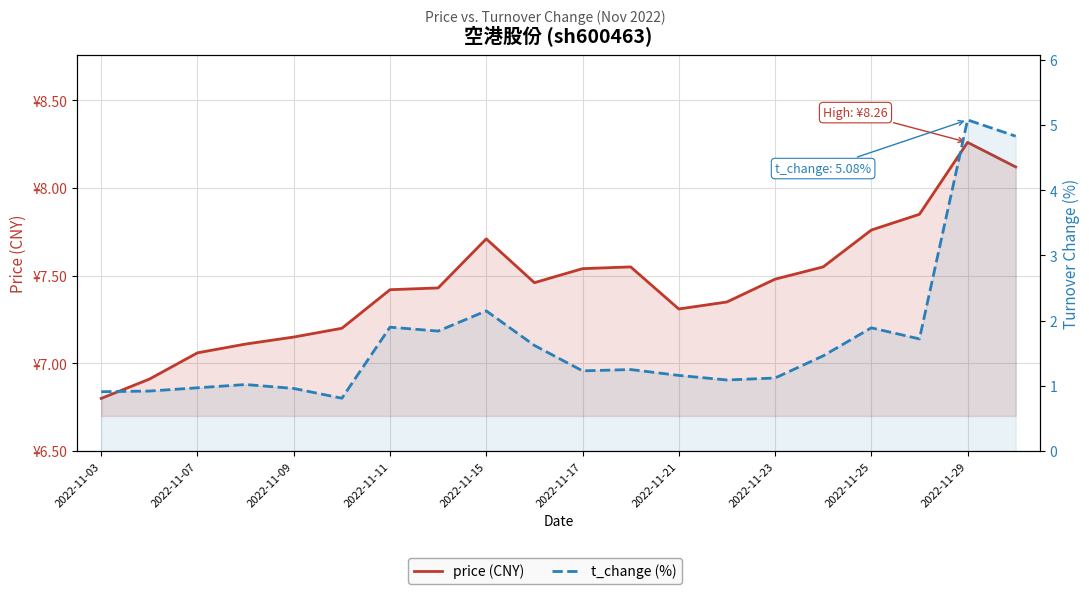

True or false: t_change (%) and price (CNY) intersect in this chart.

False